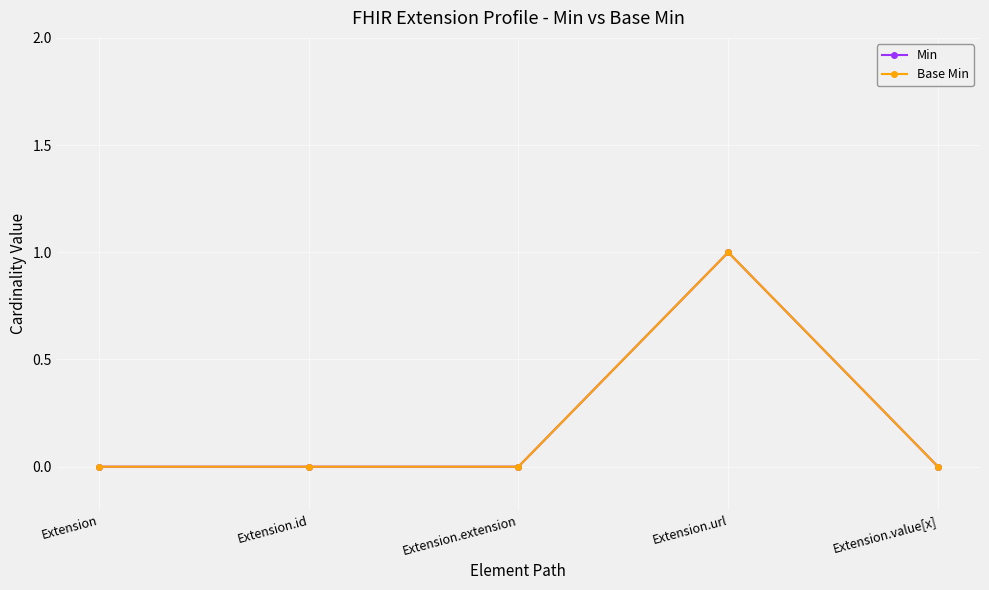

Which label corresponds to the smallest value in the chart?

Extension